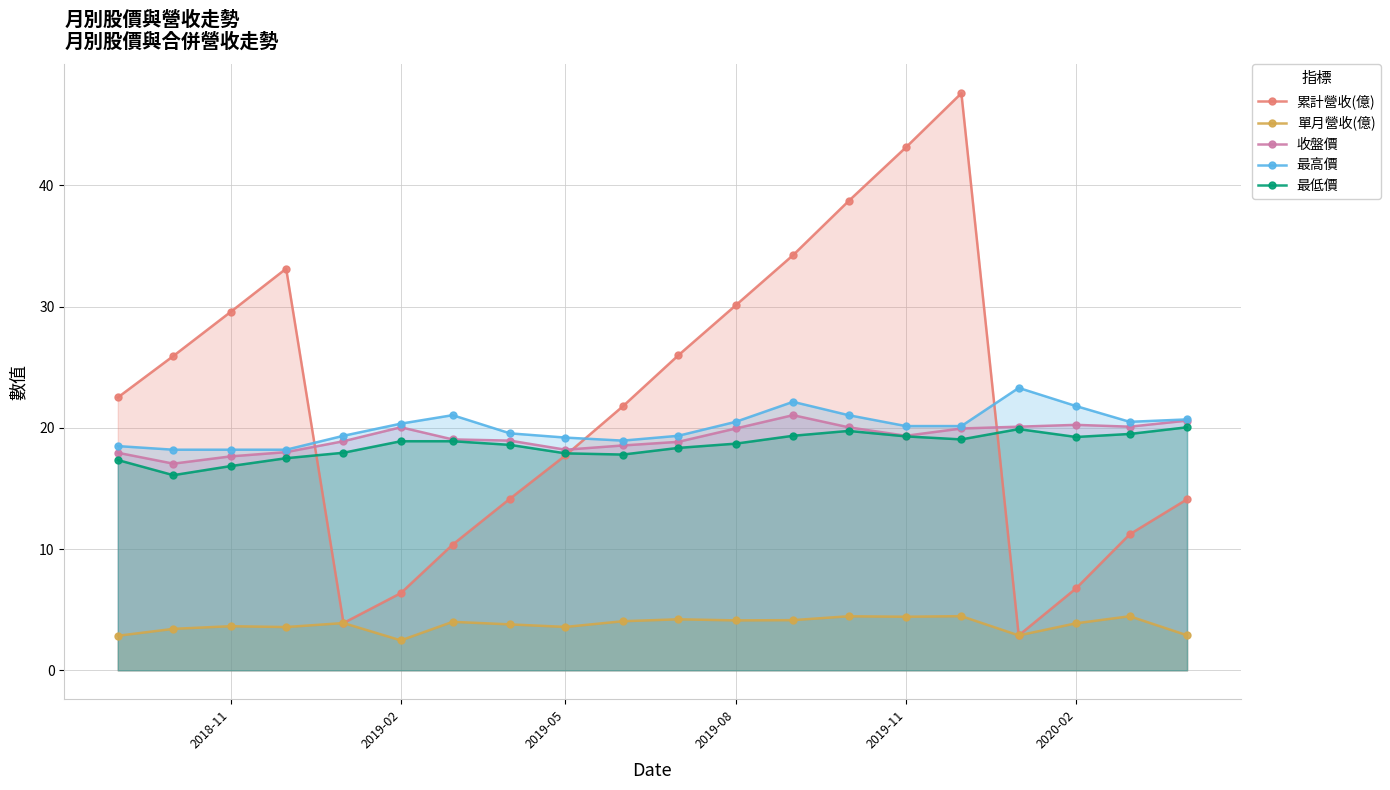

What is the total value across all series at 2020-02?

71.9